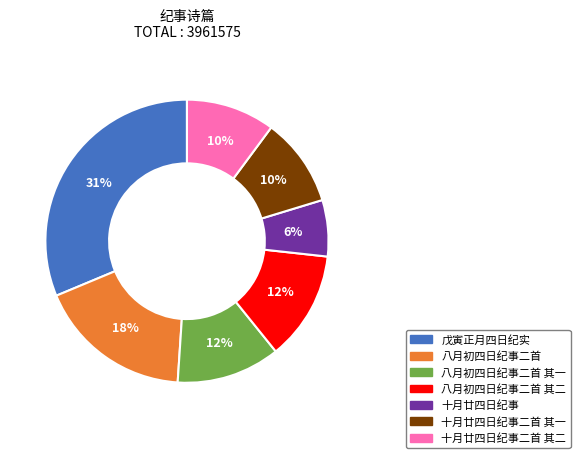

What percentage is the 八月初四日纪事二首 slice, to the nearest percent?

18%